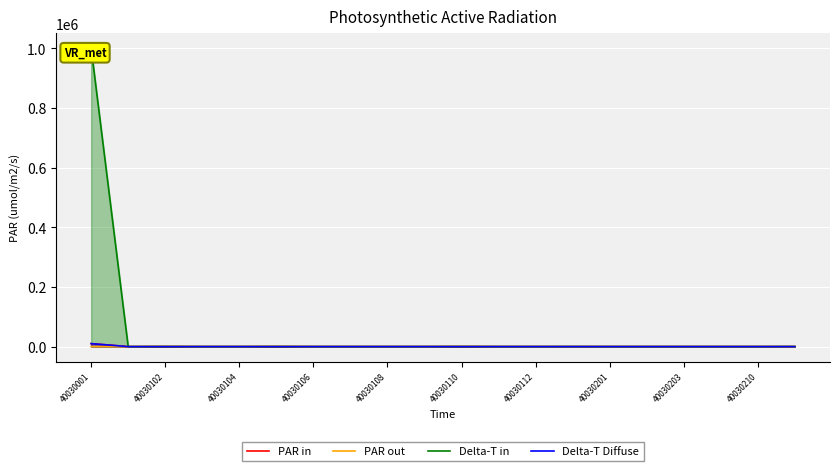

True or false: PAR out has a value of 0 at 40030210.

True